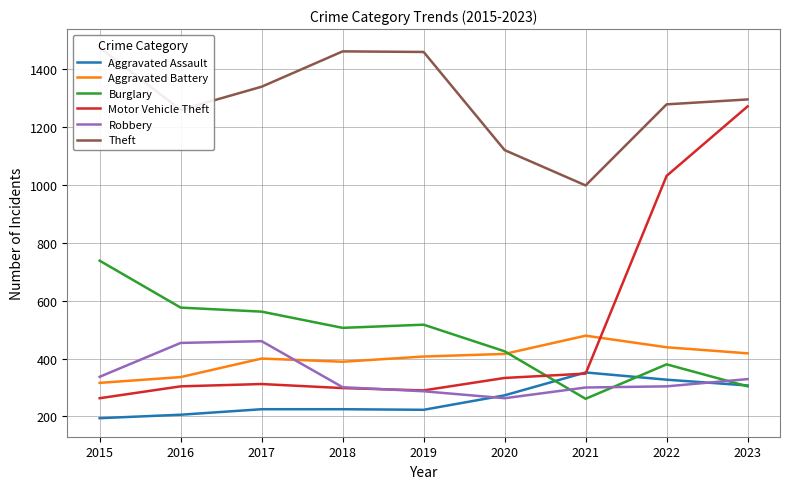

What is the highest value of the Motor Vehicle Theft series?

1271